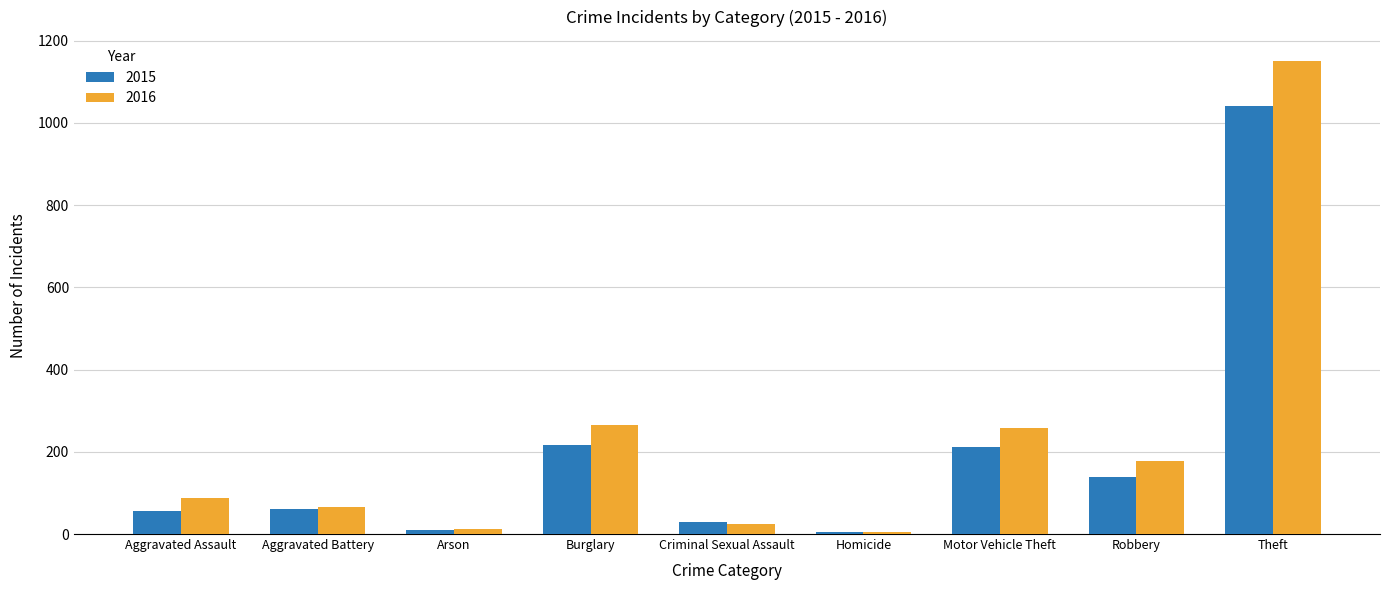

At which category does the chart reach its peak across all series?

Theft